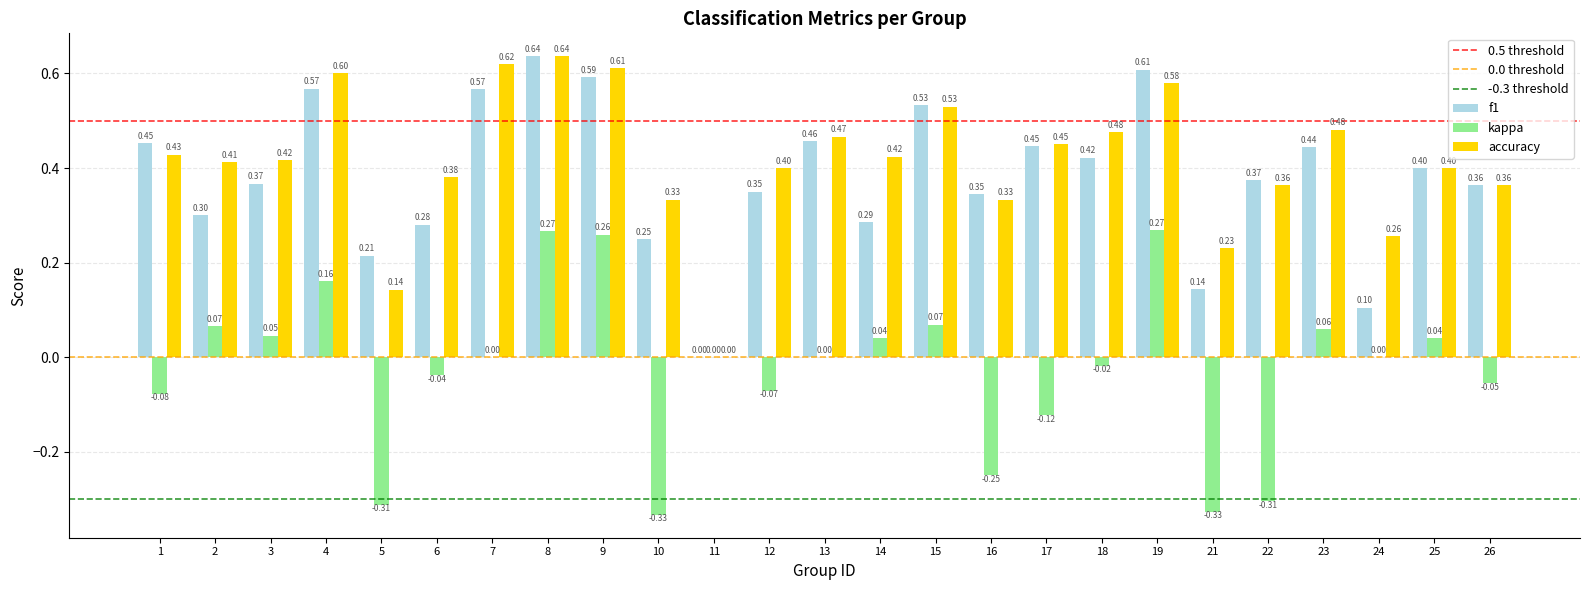

Between 7 and 24, which series saw the biggest shift?

f1